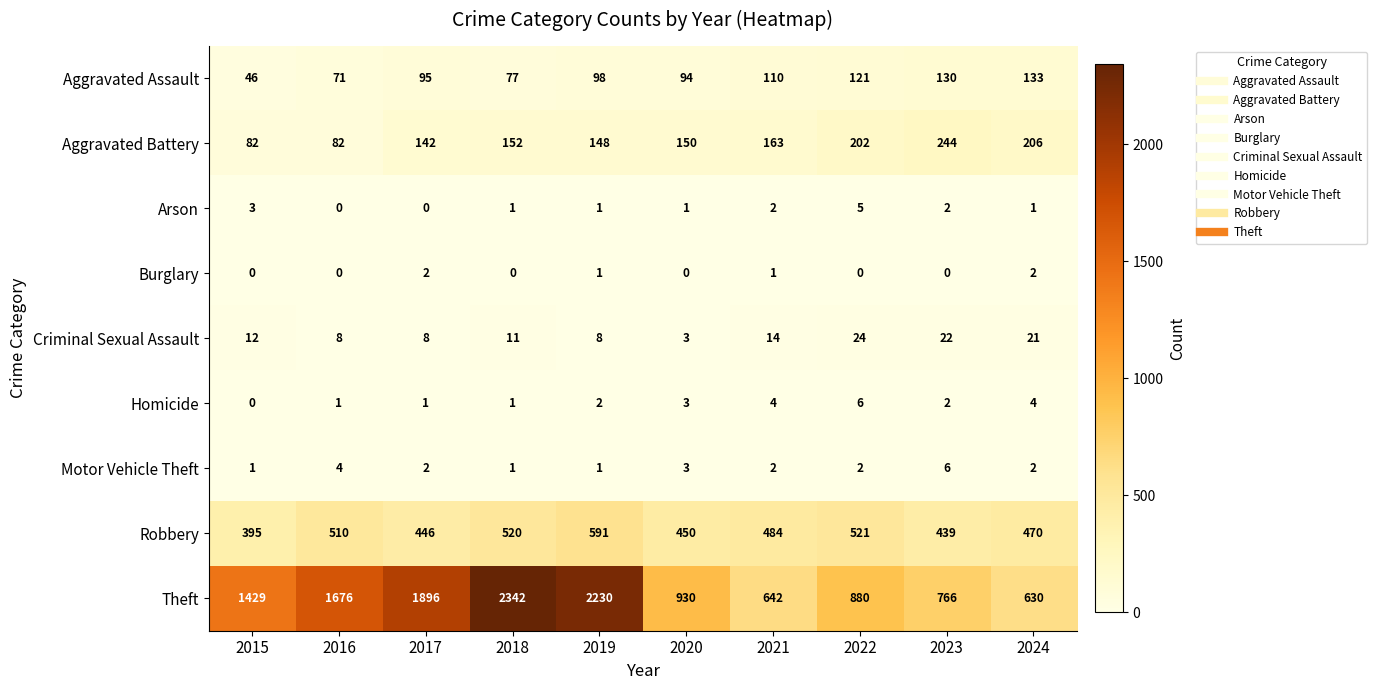

The value of Homicide at 2015 is 0. True or false?

True